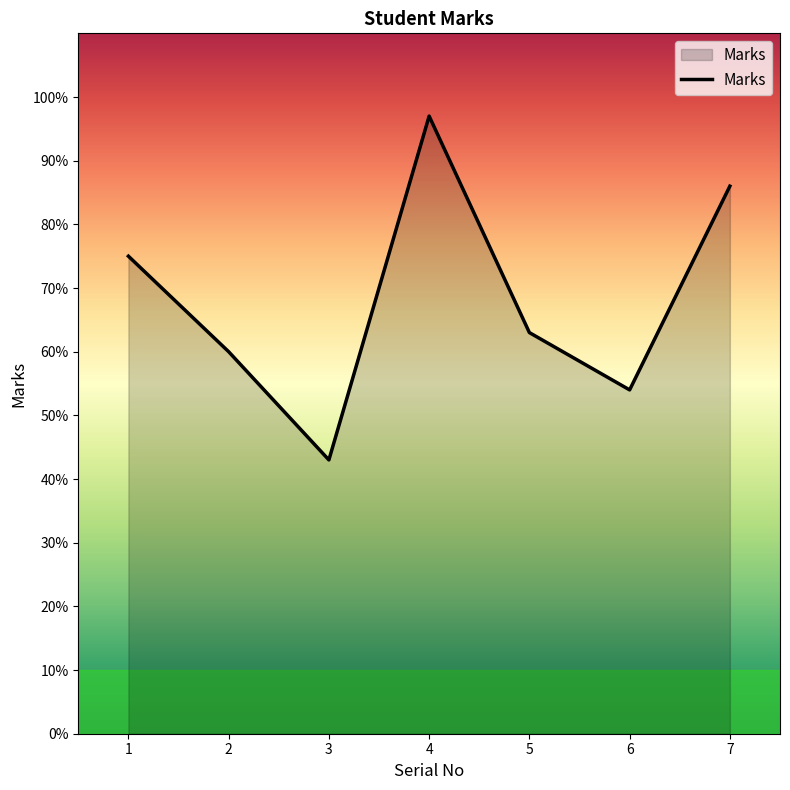

How many series are shown in this chart?

1